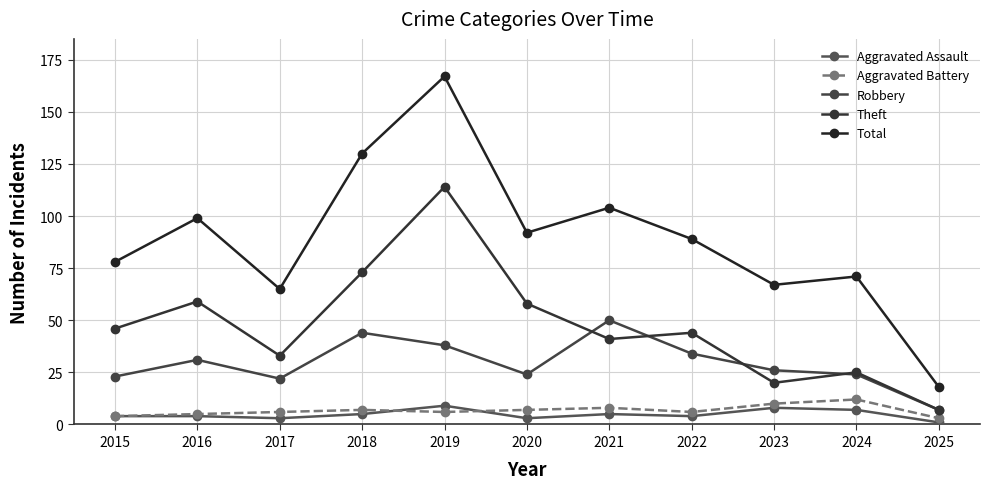

True or false: Aggravated Battery and Total cross at least once.

False